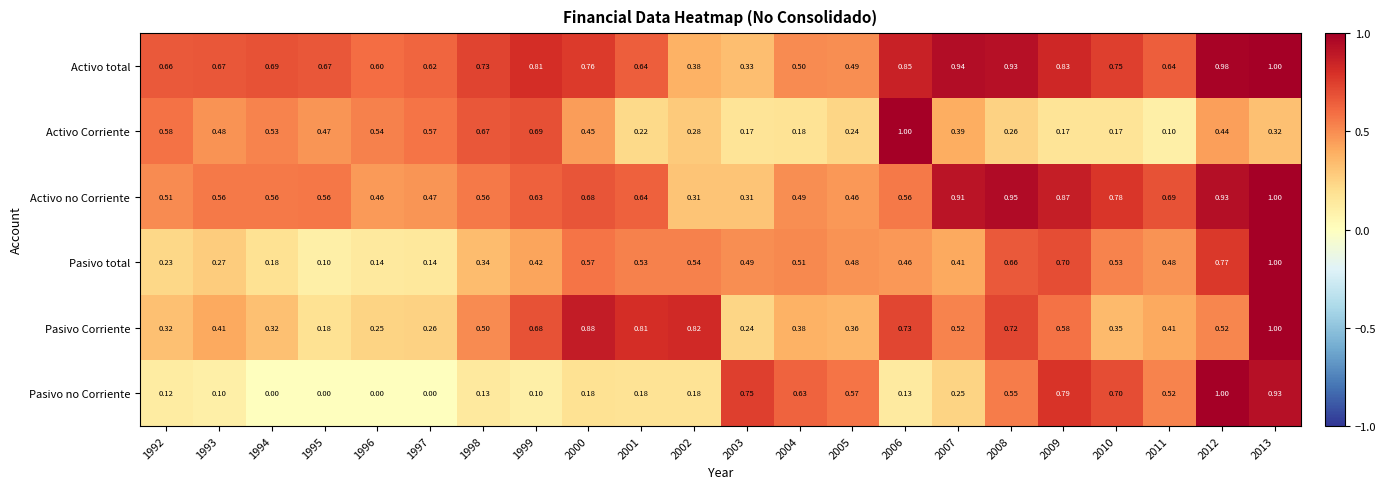

Which series has the largest total across all categories?

Activo total